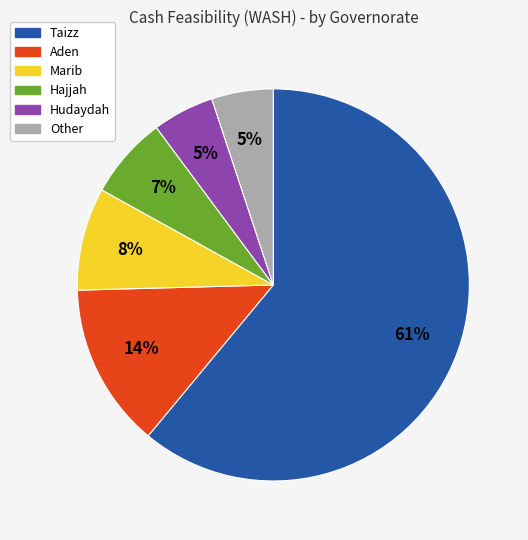

True or false: Hajjah accounts for 13% of the total.

False